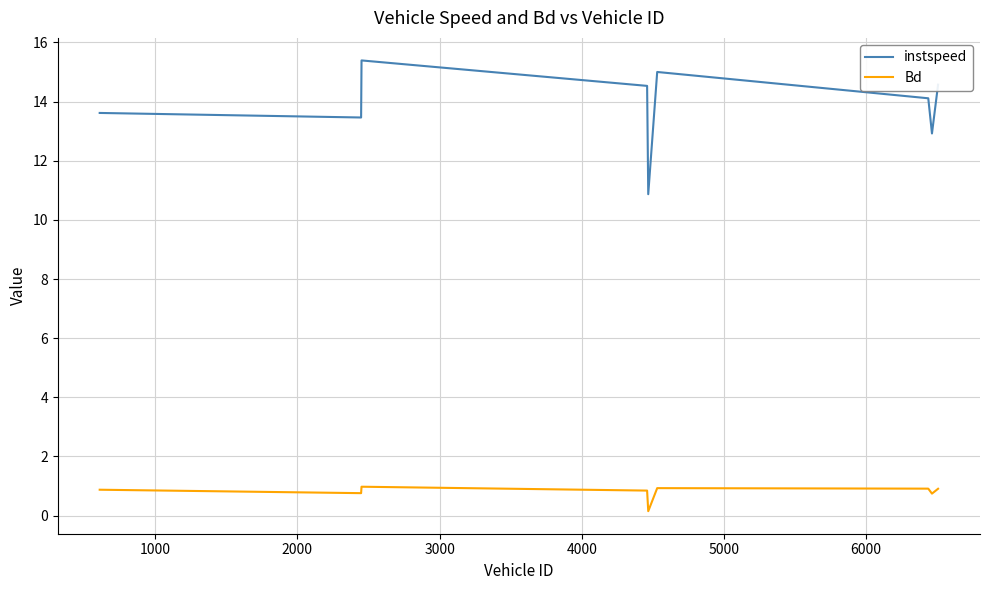

True or false: instspeed and Bd cross at least once.

False